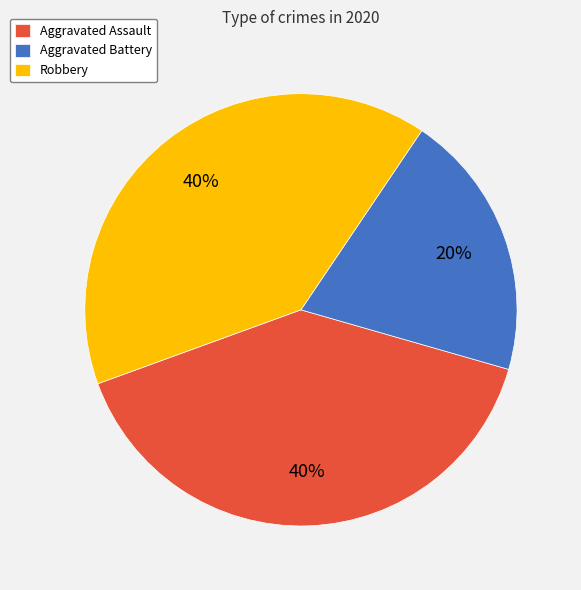

What percentage is the Aggravated Assault slice, to the nearest percent?

40%